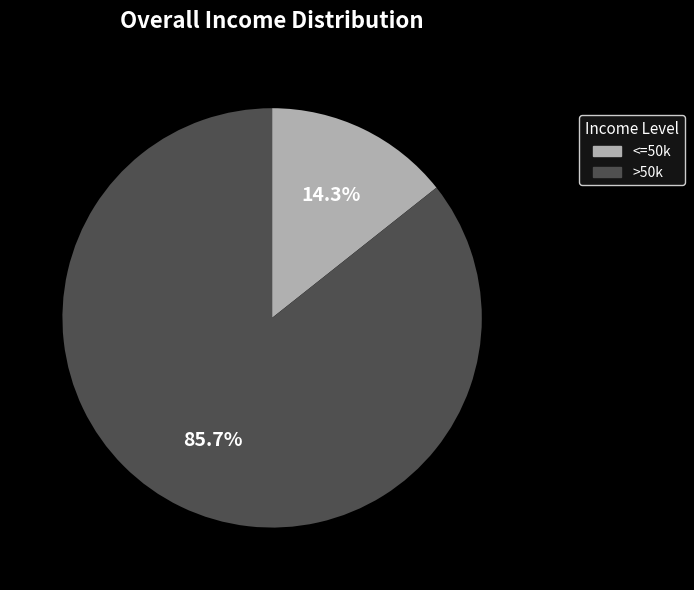

Which has a higher value, <=50k or >50k?

>50k